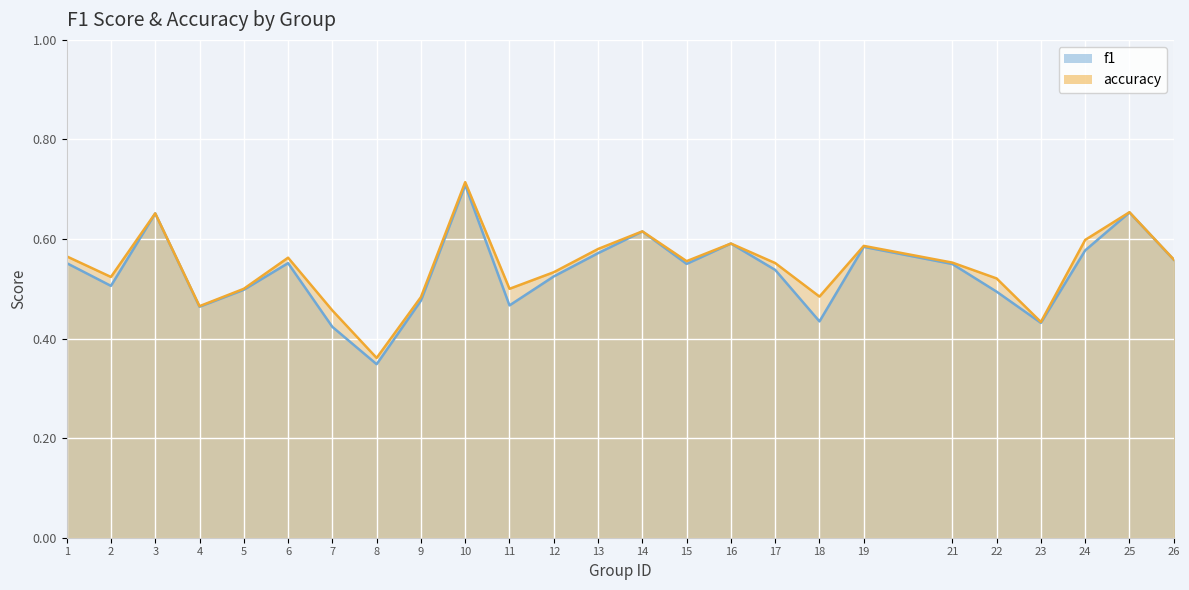

How many lines are shown in the chart?

2